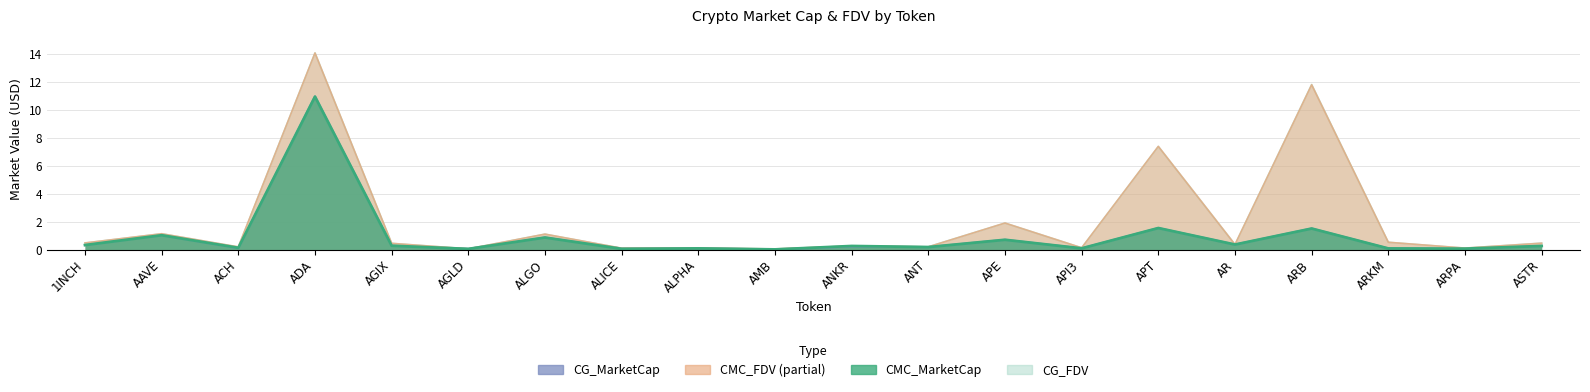

What position from the left is ARB?

17